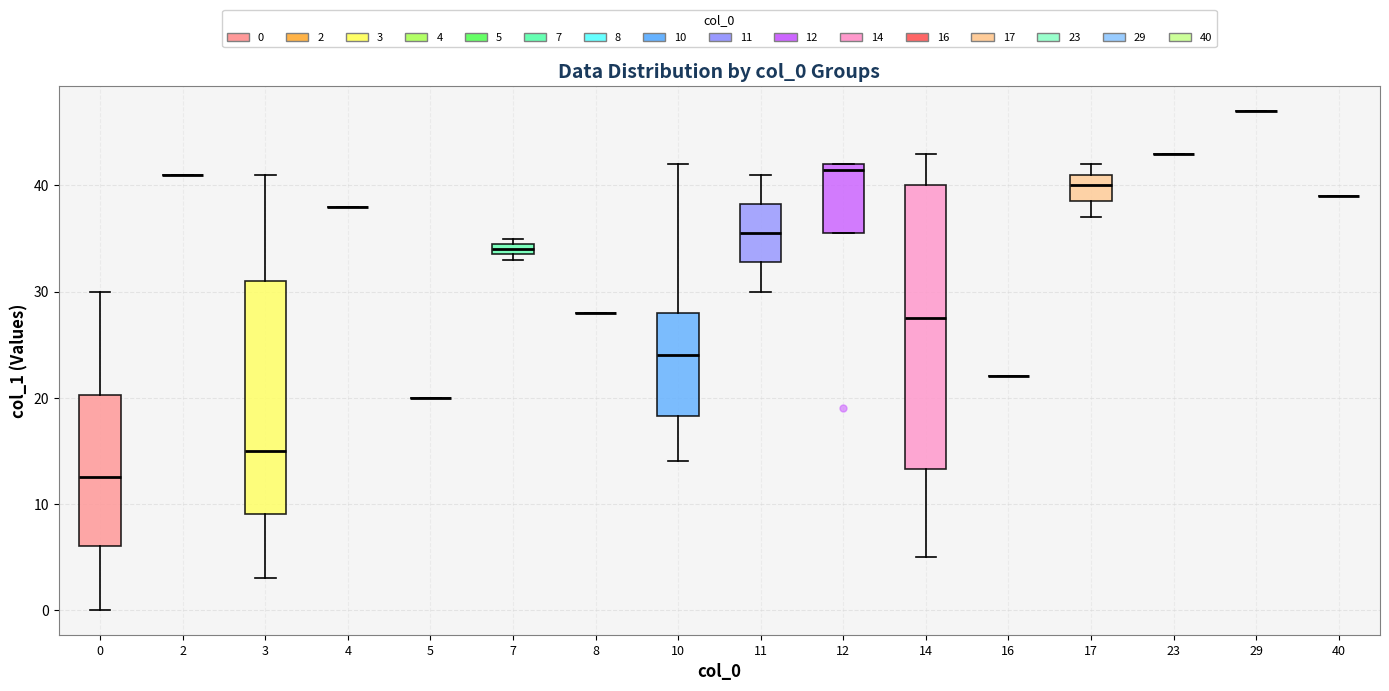

Which box is the tallest, from its lower edge to its upper edge?

14